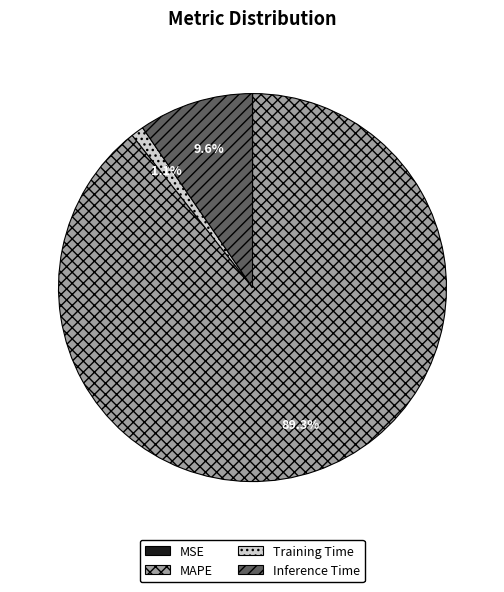

What is the total percentage of MAPE and Inference Time?

98.9%